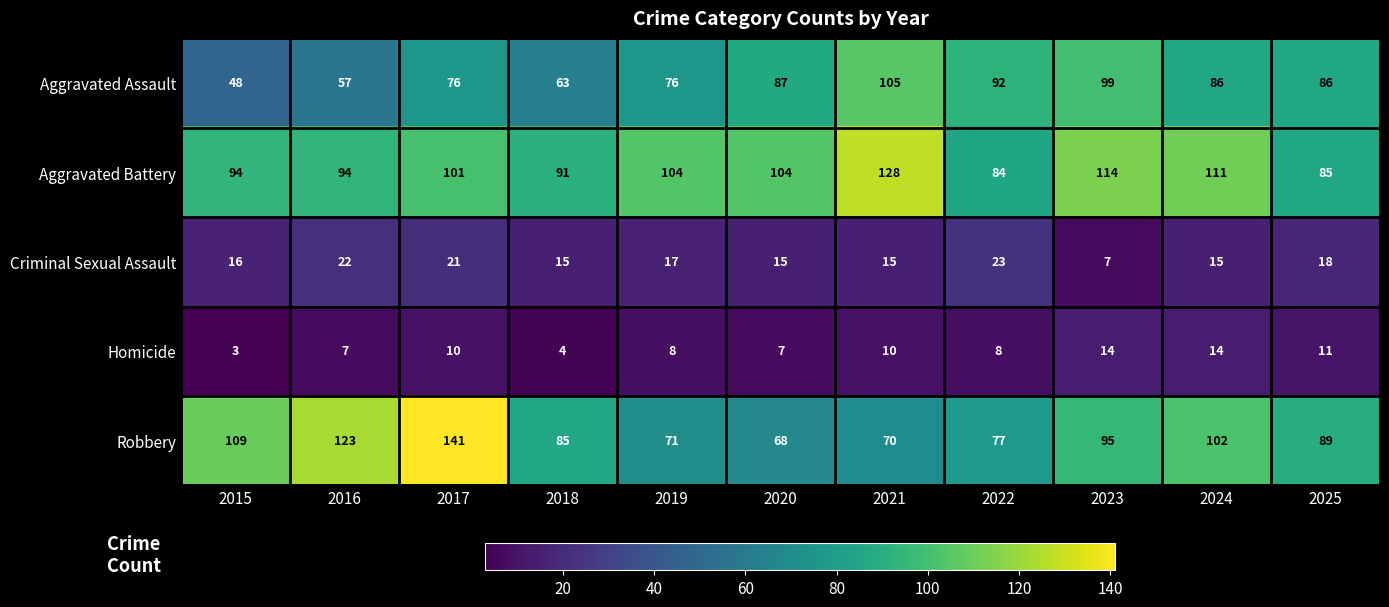

What is the difference between the highest and lowest values at 2024?

97